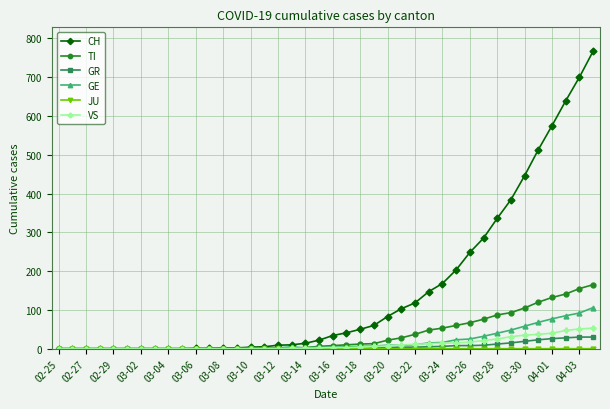

Which series has the widest spread of values?

CH